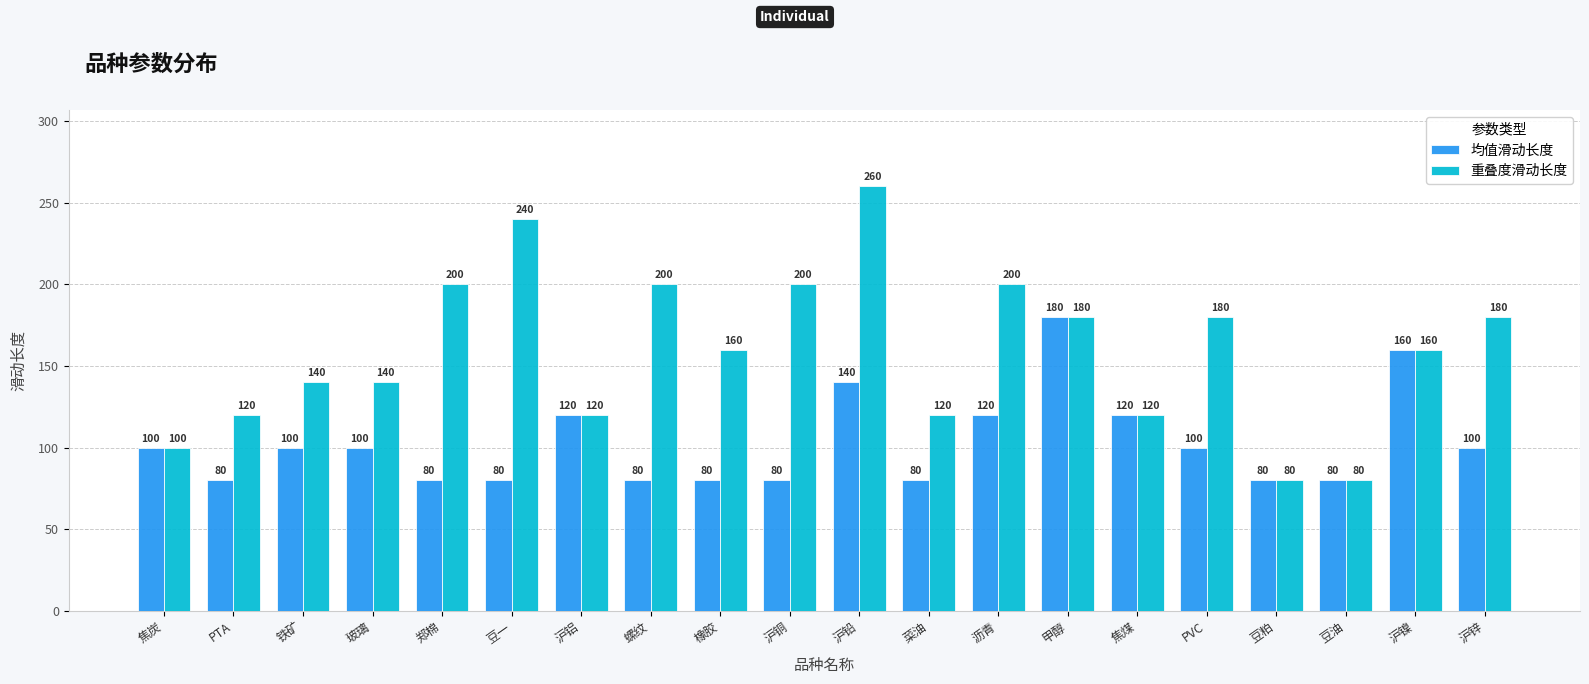

What is the total value across all series at 沪铅?

400